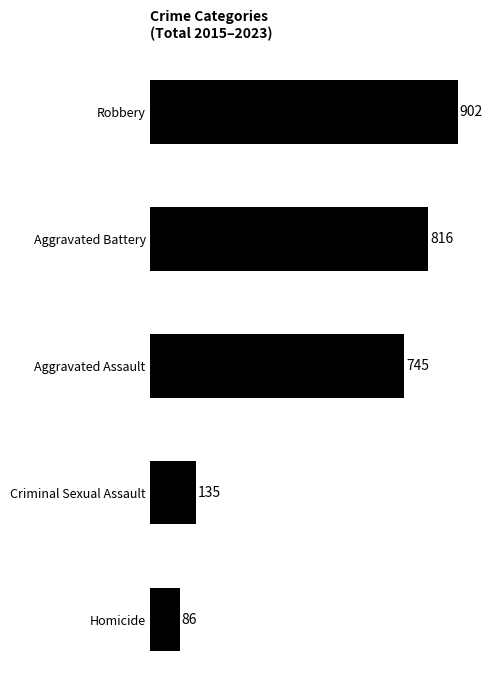

What is the change in value from Aggravated Battery to Aggravated Assault?

-71